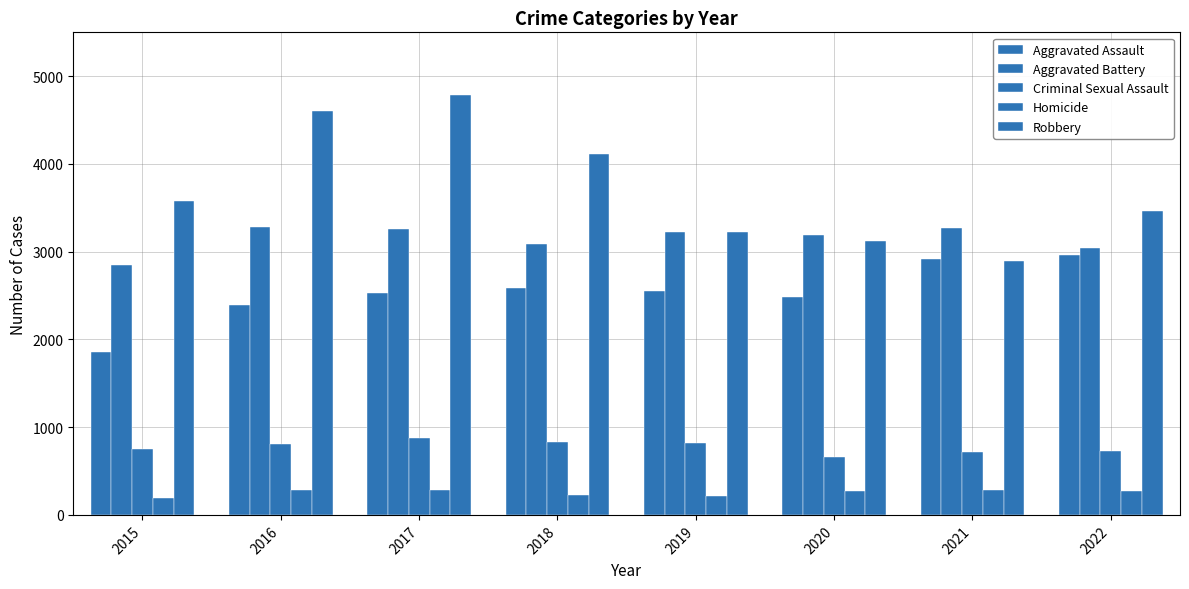

At which label is Criminal Sexual Assault closest to 767?

2015